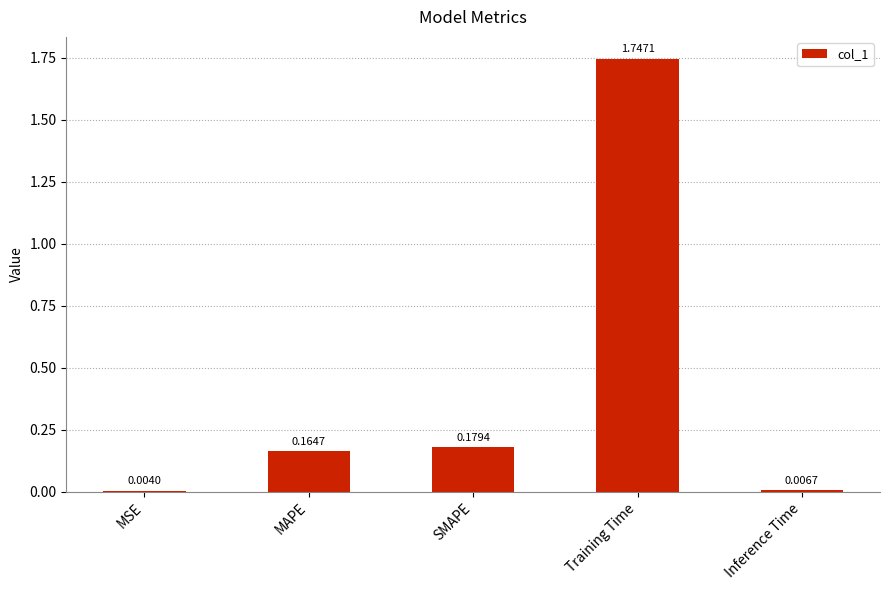

Which label corresponds to the largest value in the chart?

Training Time